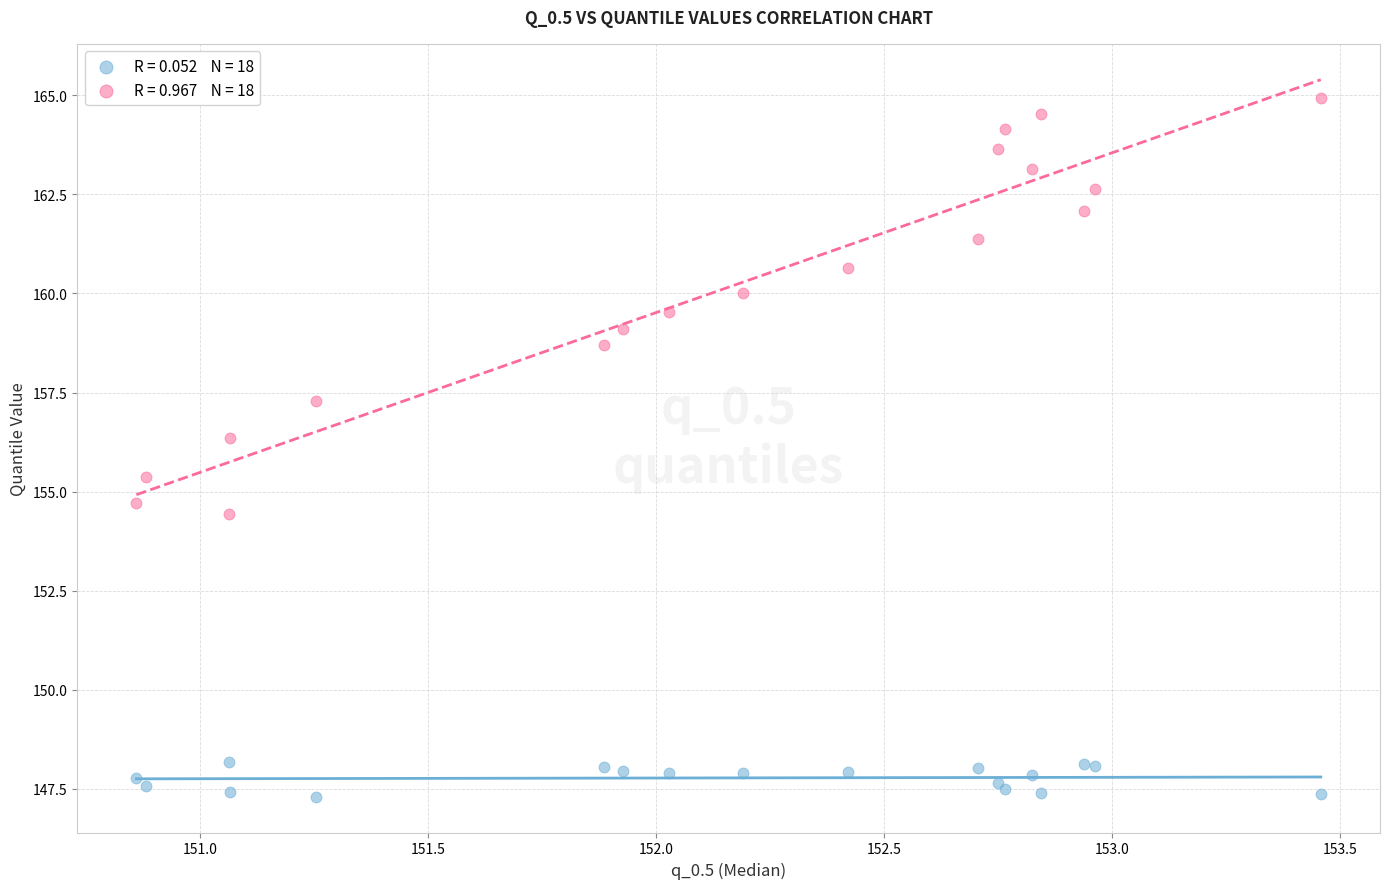

Across all series, what Y value is closest to 156?

156.3